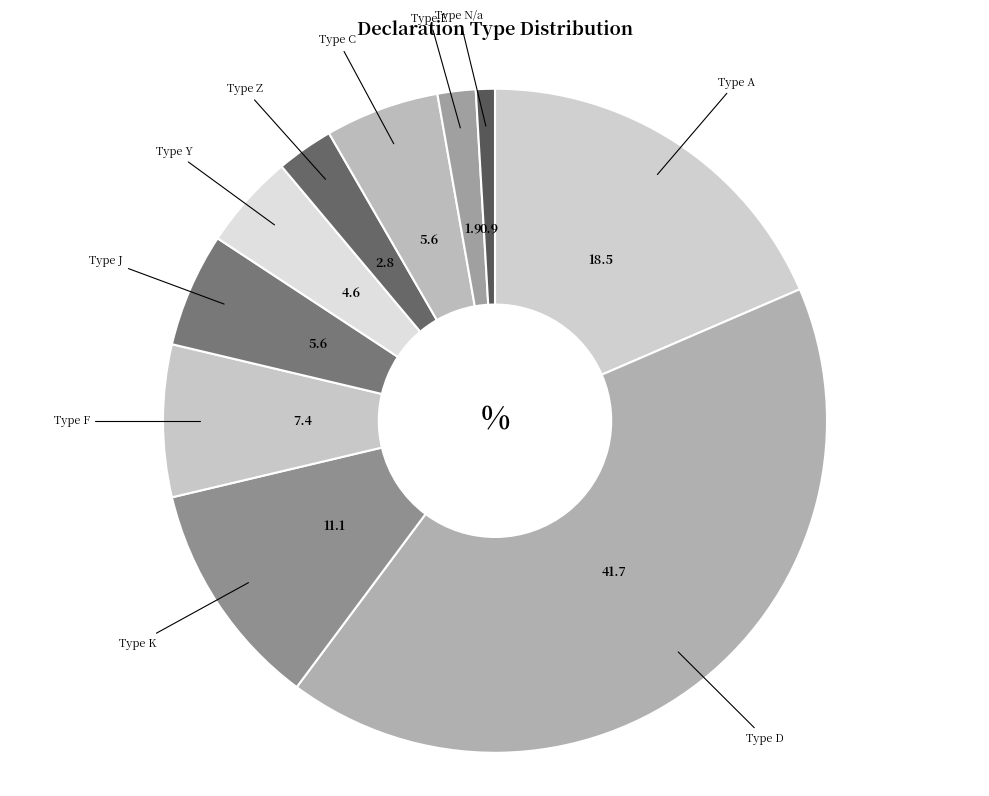

What is the smallest slice in the pie chart?

Type N/a